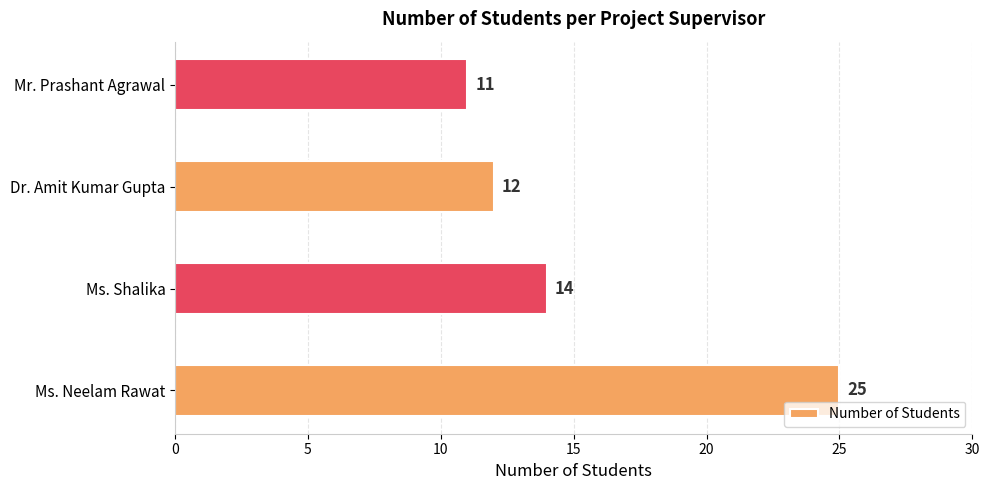

What is the minimum value shown in the chart?

11